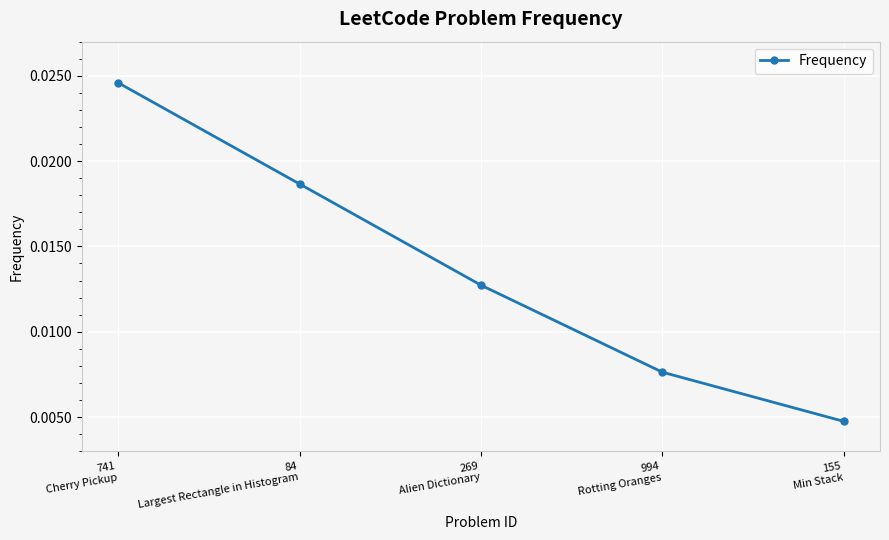

List the labels in order of value, smallest first.

155
Min Stack, 994
Rotting Oranges, 269
Alien Dictionary, 84
Largest Rectangle in Histogram, 741
Cherry Pickup